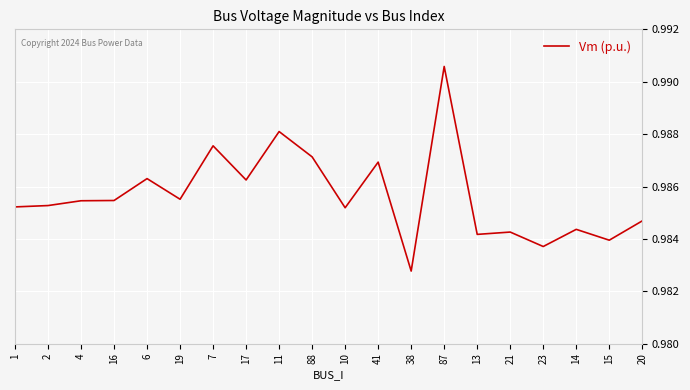

What position from the left is 21?

16